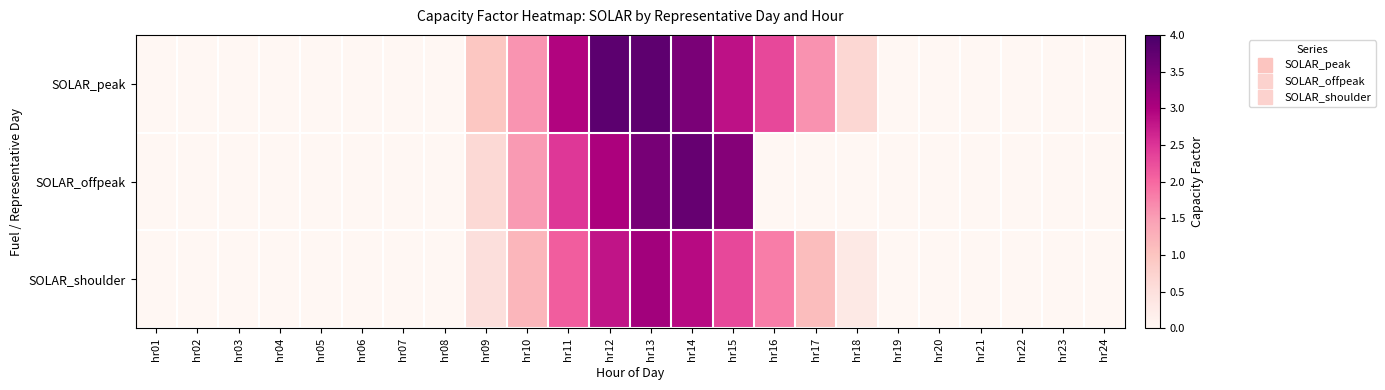

Rank the series by their maximum value, from highest to lowest.

SOLAR_peak, SOLAR_offpeak, SOLAR_shoulder